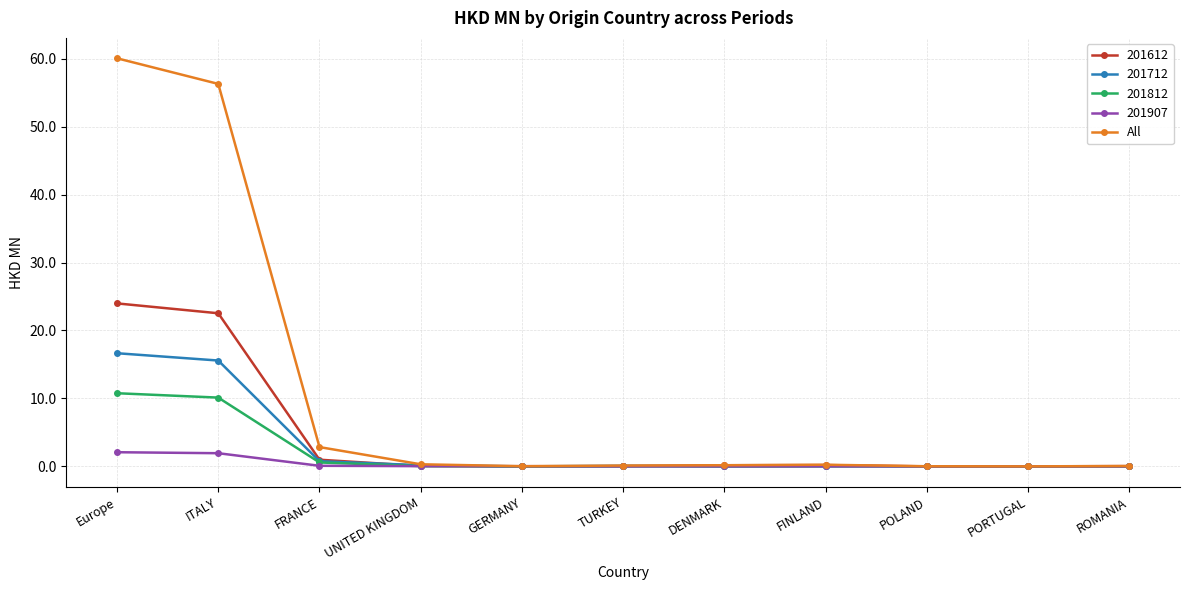

List the series in order of their peak value, lowest first.

201907, 201812, 201712, 201612, All